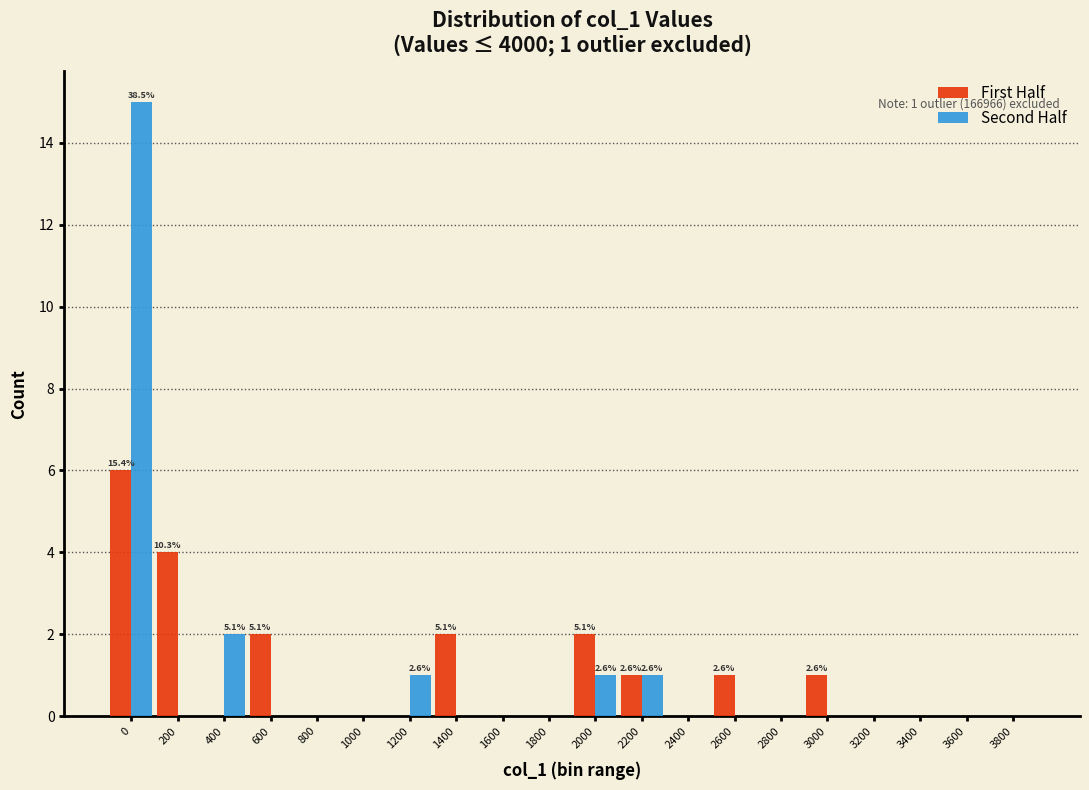

What is the highest value of the First Half series?

6